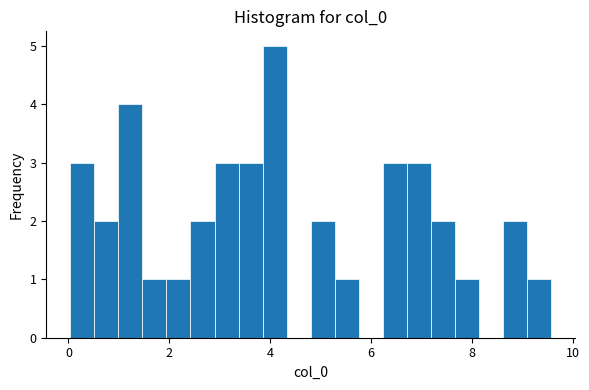

Around what value on the x-axis is the tallest bar? Give the approximate position of its centre, as read against the axis.

4.0